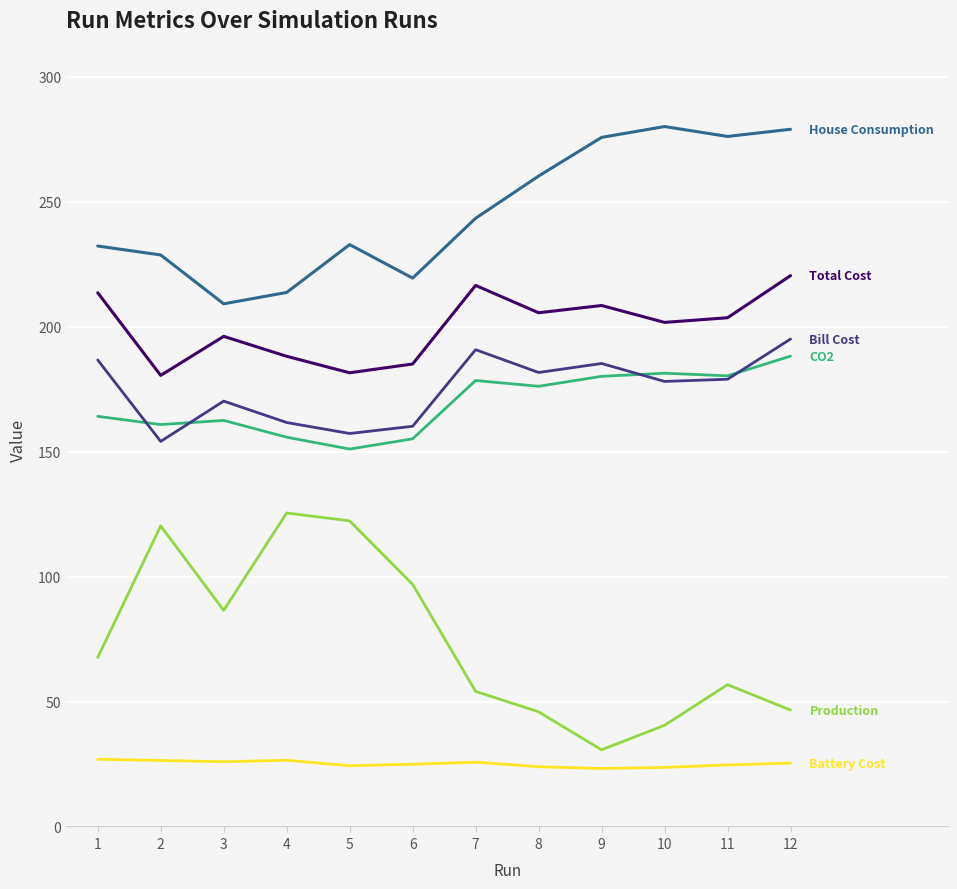

What is the maximum value shown in the chart?

280.2